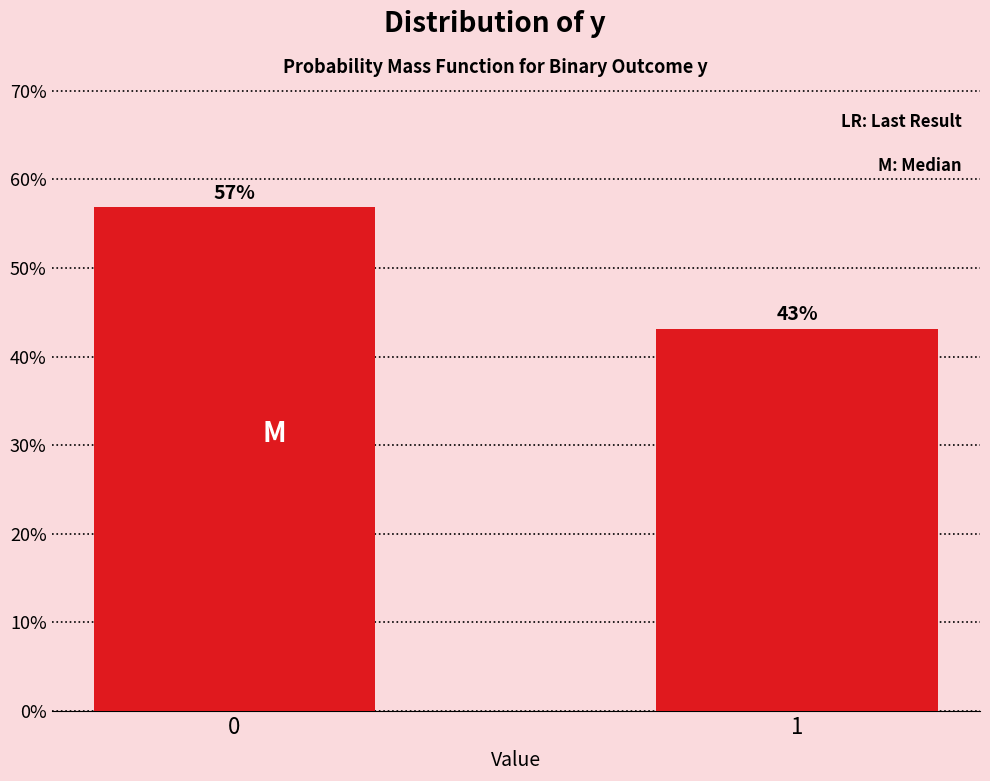

Rank the categories by value from lowest to highest.

1, 0